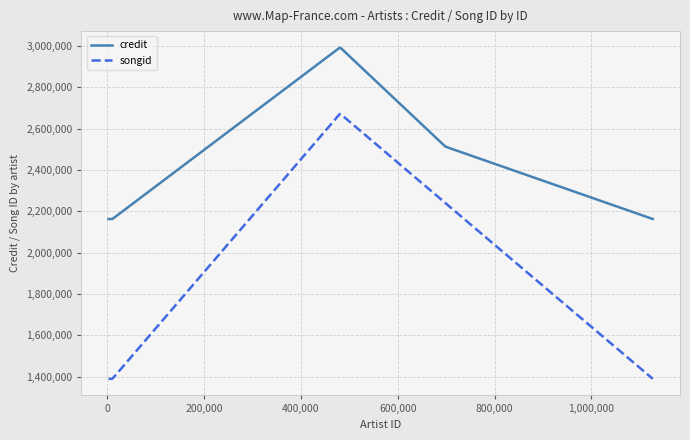

Which series has the largest total across all categories?

credit